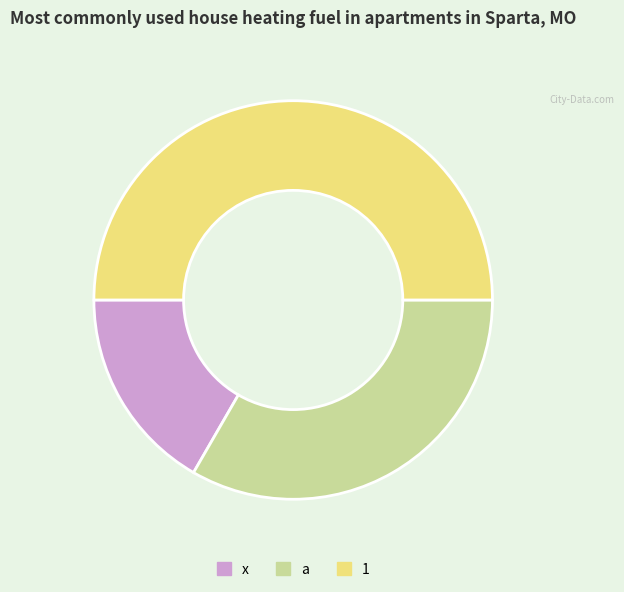

Rank the categories by value from lowest to highest.

x, a, 1